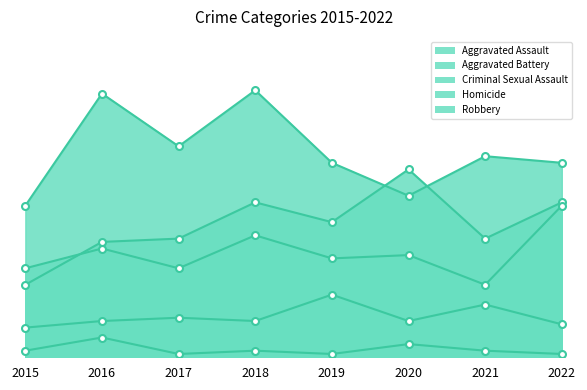

List the series in order of their peak value, lowest first.

Homicide, Criminal Sexual Assault, Aggravated Battery, Aggravated Assault, Robbery